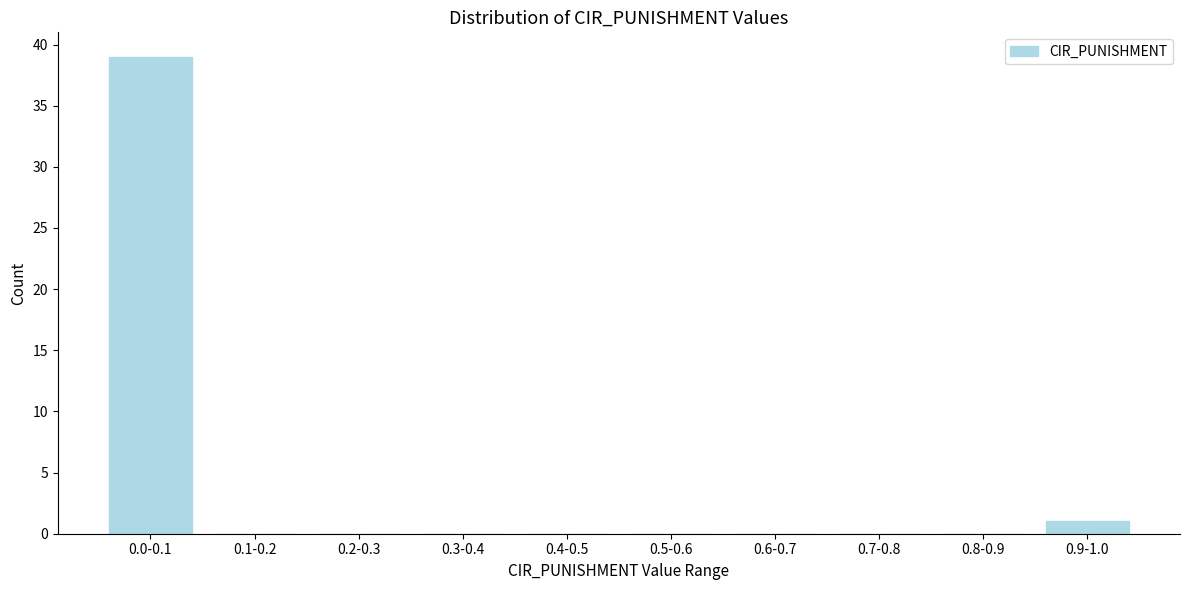

Reading left to right, extract all data points from this chart.

0.0-0.1=39	0.1-0.2=0	0.2-0.3=0	0.3-0.4=0	0.4-0.5=0	0.5-0.6=0	0.6-0.7=0	0.7-0.8=0	0.8-0.9=0	0.9-1.0=1